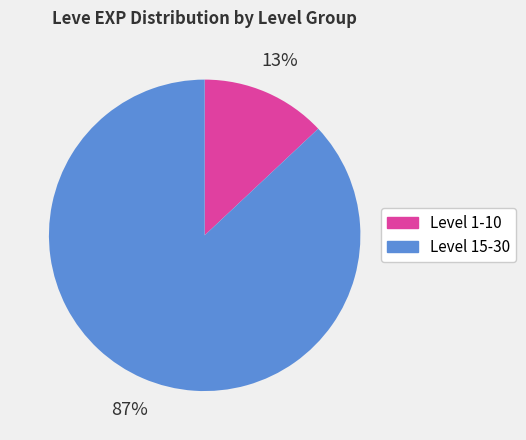

To the nearest percent, what is the average slice percentage?

50%